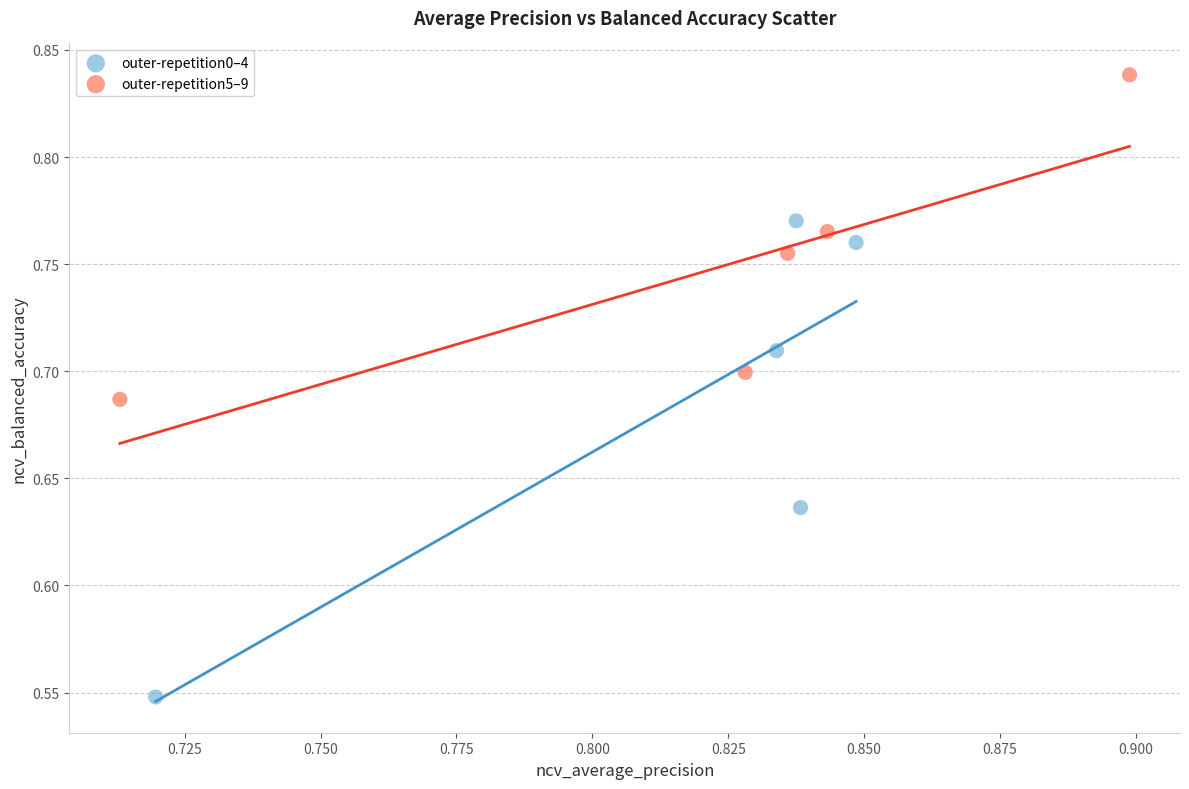

Which series reaches the minimum Y coordinate?

outer-repetition0–4